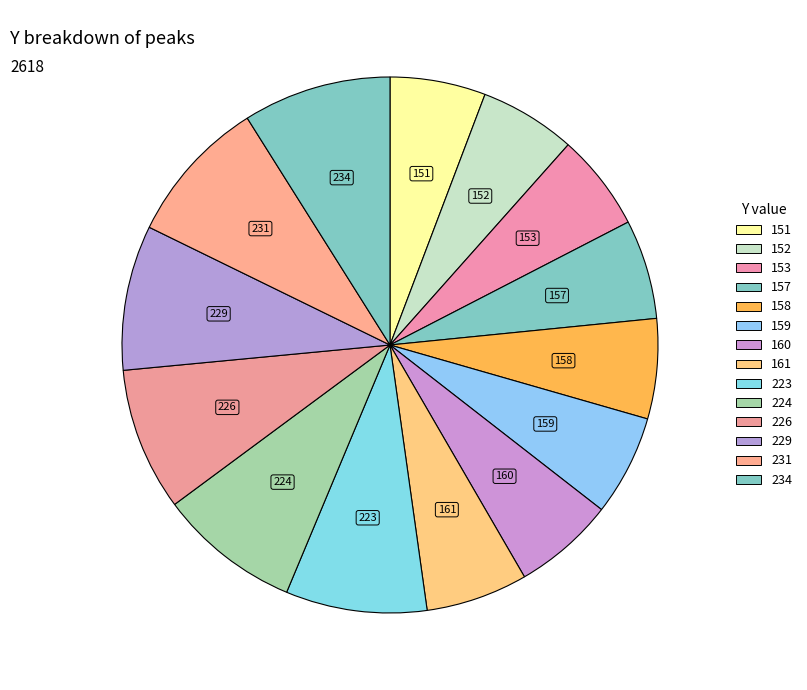

To the nearest percent, what is the difference between the largest and smallest slice percentages?

3%